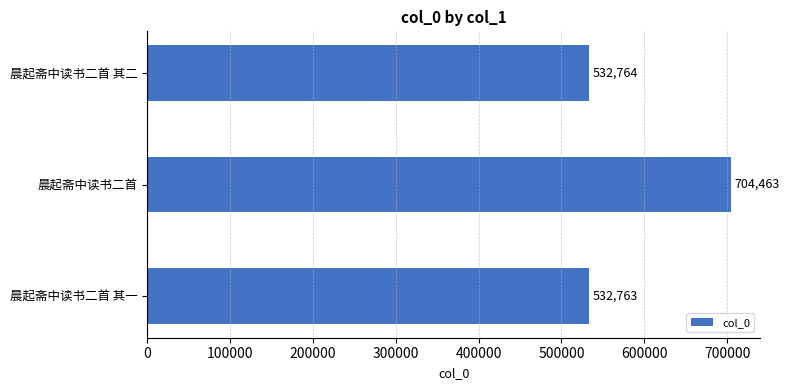

Rank the categories by value from highest to lowest.

晨起斋中读书二首, 晨起斋中读书二首 其二, 晨起斋中读书二首 其一